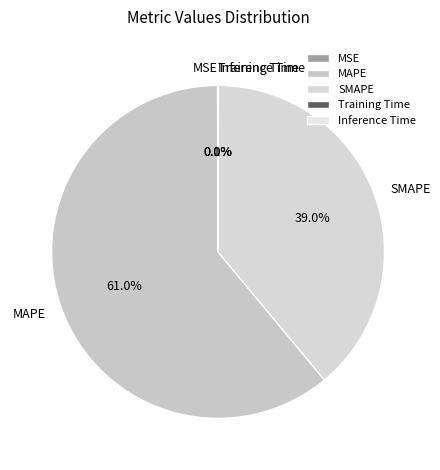

Which slice is the largest?

MAPE